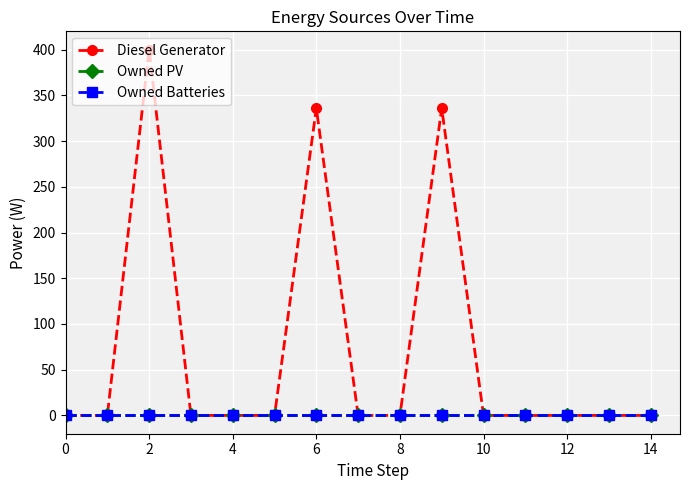

Does the chart have visible grid lines?

Yes